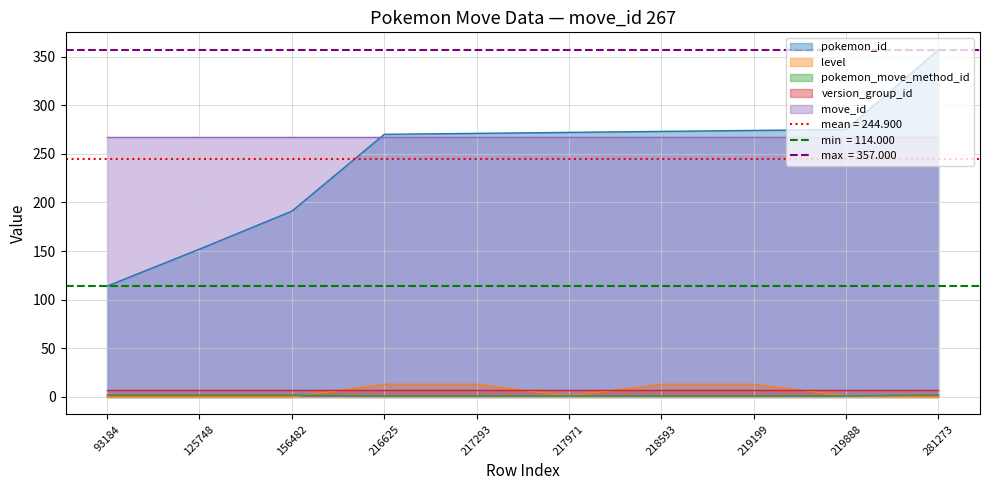

True or false: pokemon_id has a value of 357 at 281273.

True